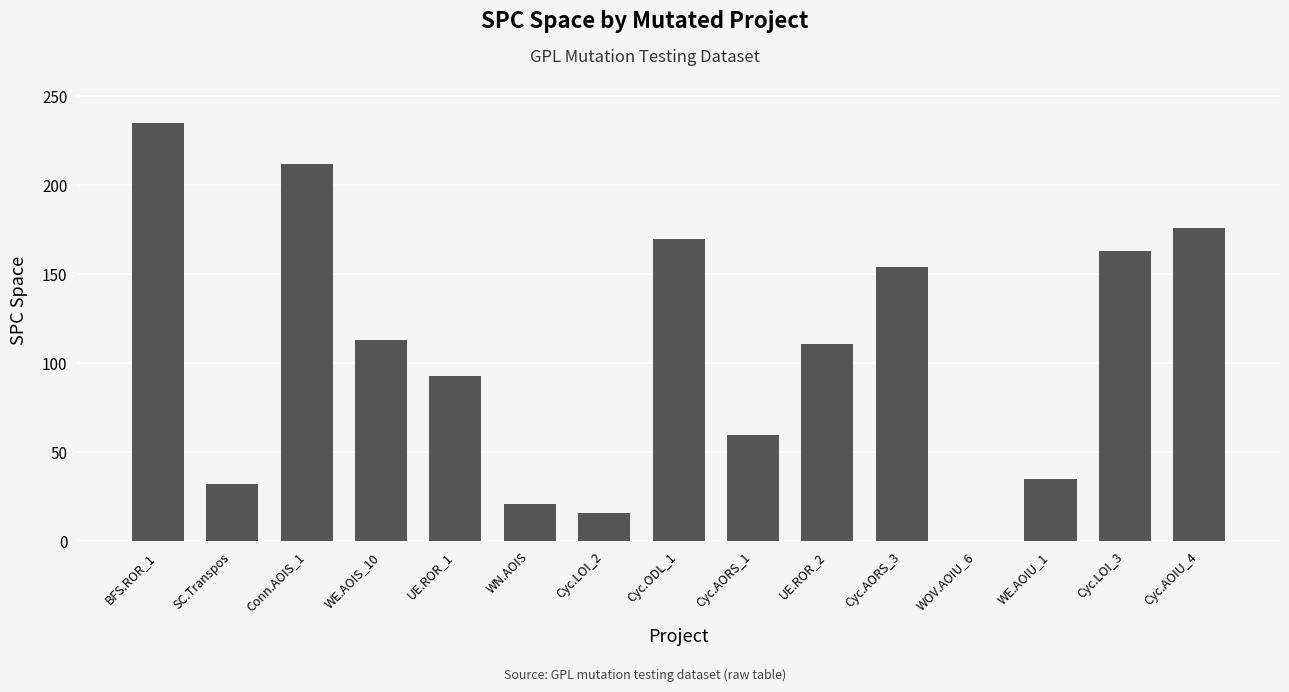

Which label corresponds to the largest value in the chart?

BFS.ROR_1